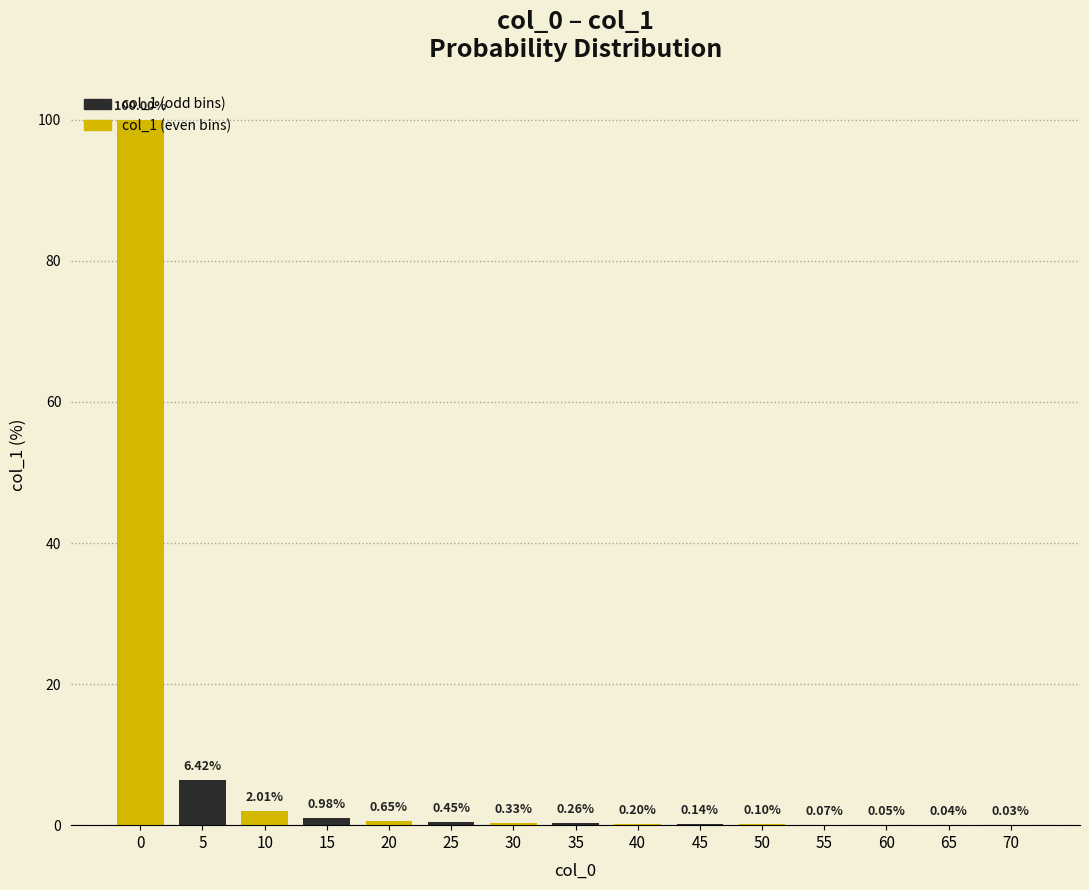

What is the sum of all values?

111.7